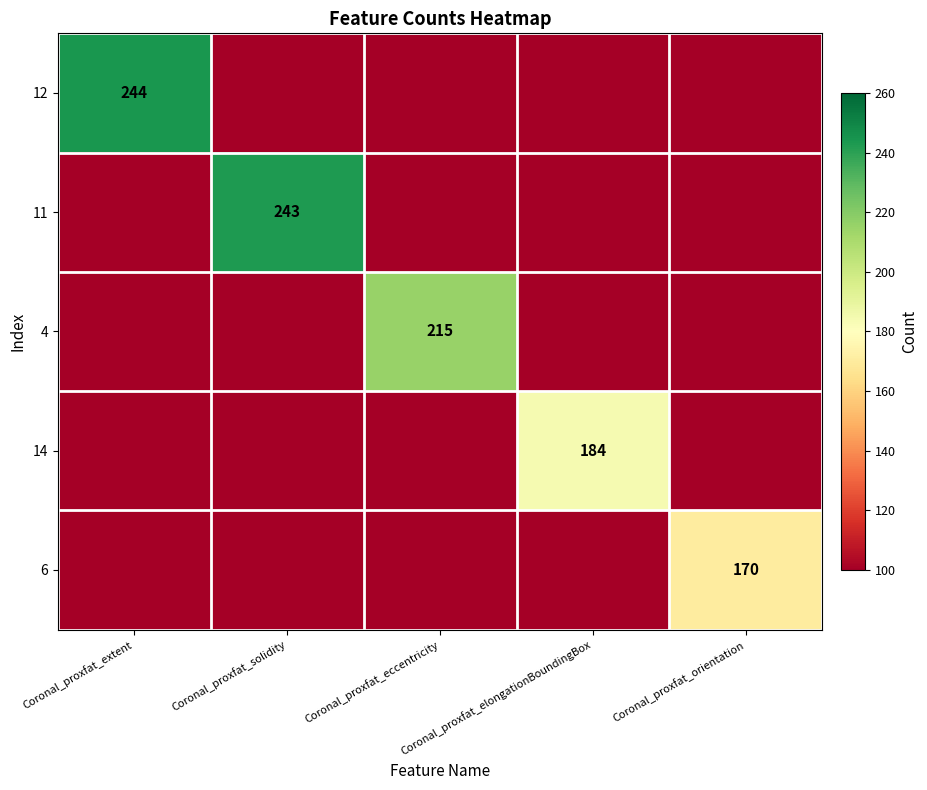

Is it true that 4 equals 0 at Coronal_proxfat_extent?

True